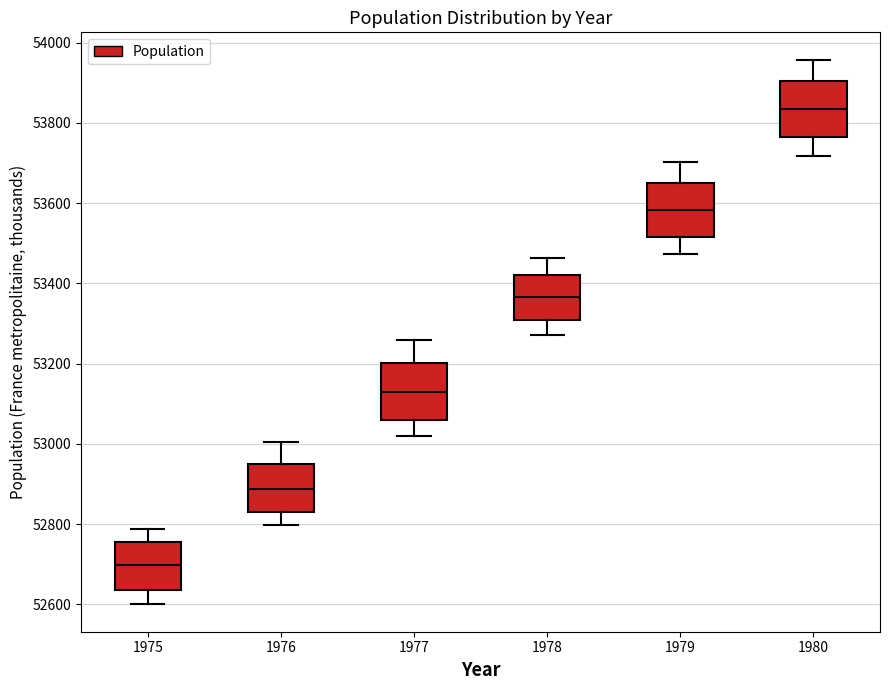

Where does the lower whisker of the box at x = 1979 end on the y-axis? The values are not printed on the chart, so give them approximately, as read against the axis.

53480